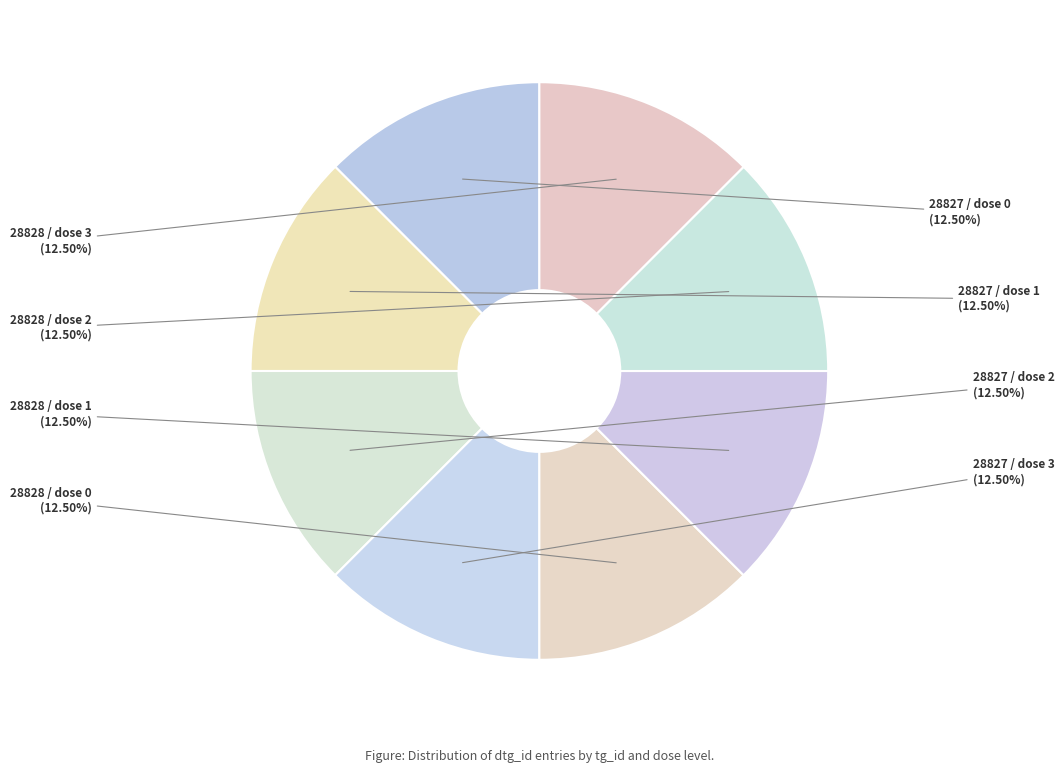

Does any single category account for the majority?

No